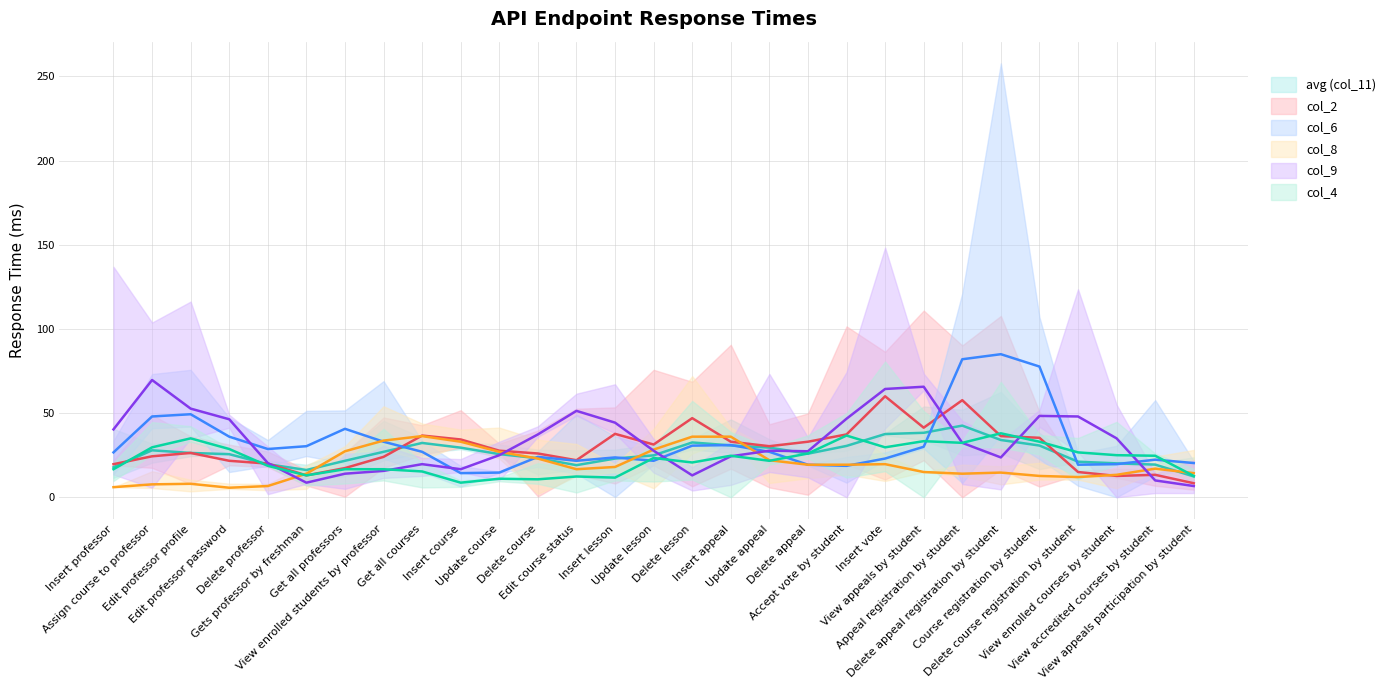

Rank the categories by col_4 (mean) value from lowest to highest.

Insert course, Delete course, Update course, Insert lesson, Edit course status, View appeals participation by student, Gets professor by freshman, Get all courses, Insert professor, Get all professors, View enrolled students by professor, Delete professor, Delete lesson, Update appeal, Update lesson, Insert appeal, View accredited courses by student, View enrolled courses by student, Delete appeal, Delete course registration by student, Edit professor password, Assign course to professor, Insert vote, Appeal registration by student, Course registration by student, View appeals by student, Edit professor profile, Accept vote by student, Delete appeal registration by student